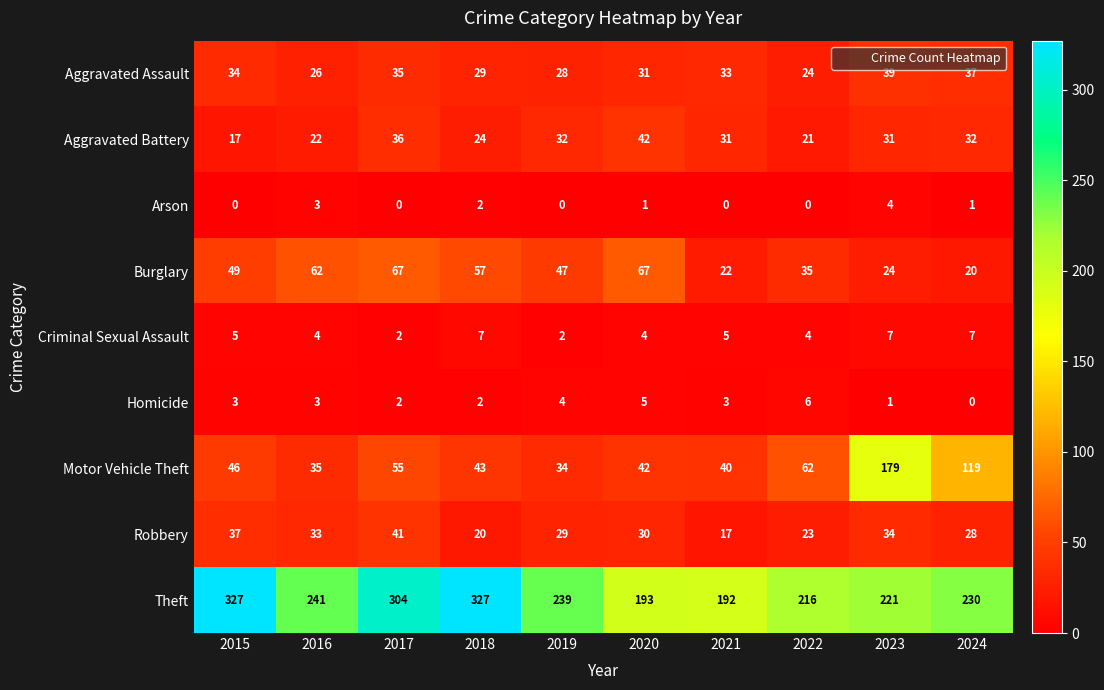

Between 2018 and 2023, which series saw the biggest shift?

Motor Vehicle Theft